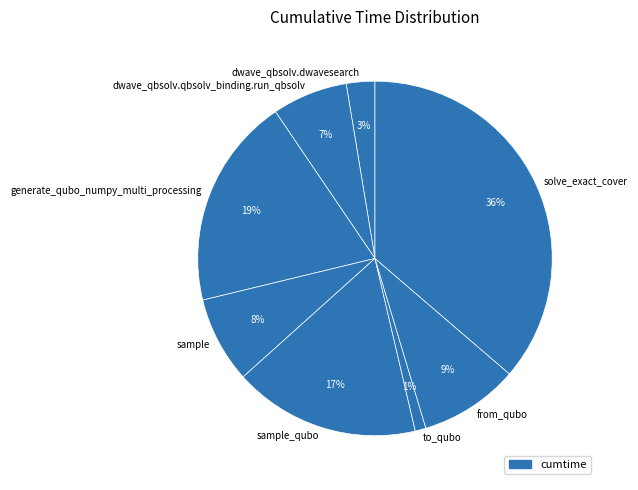

Is sample the majority of the pie?

No